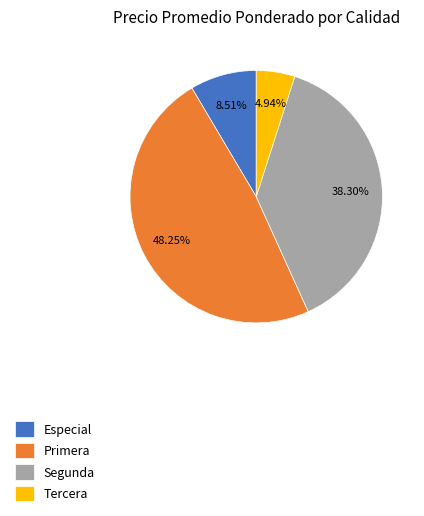

Which category has the smallest portion of the pie?

Tercera